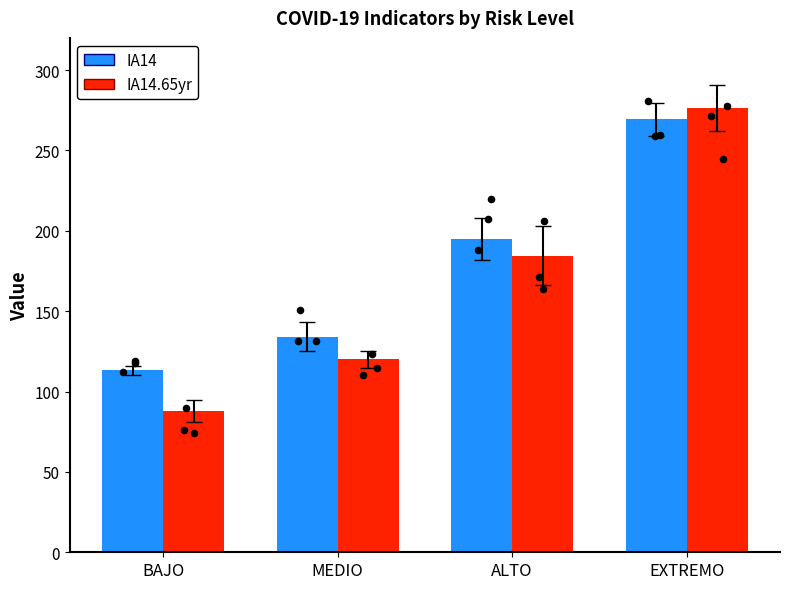

At how many categories does at least one series exceed 200?

1